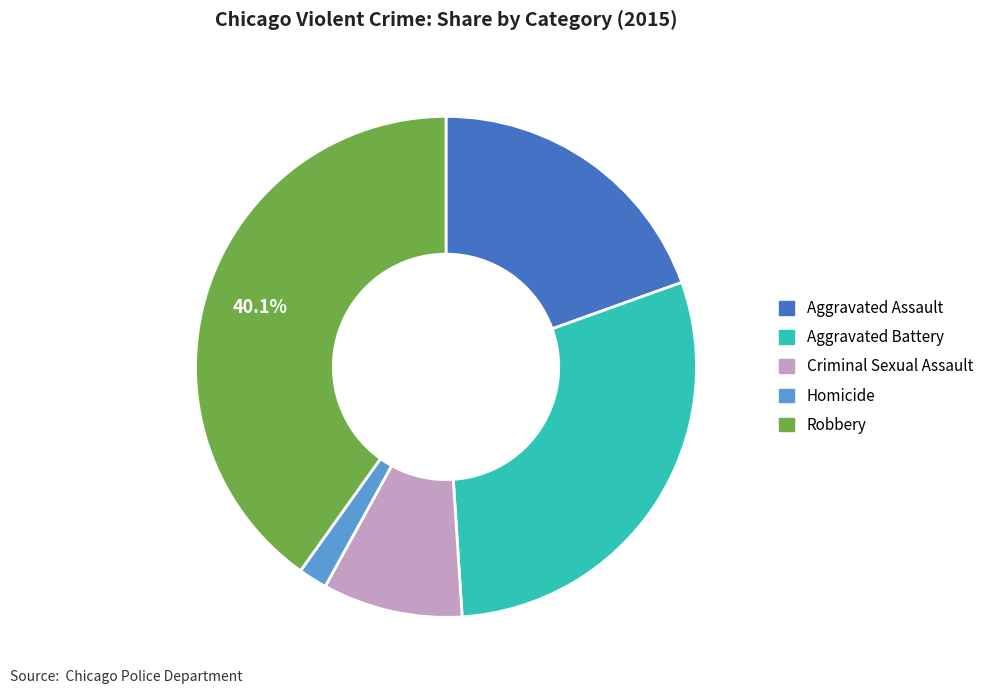

To the nearest percent, what portion does Homicide represent?

2%